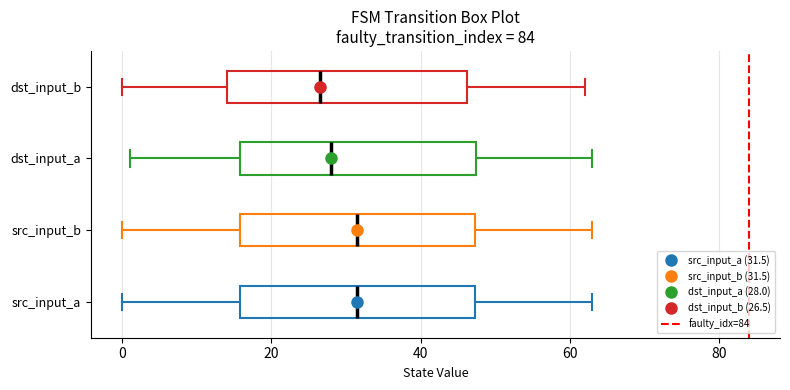

Reading bottom to top, read every box against the x-axis: the position of its median line, the range the box covers, and the ends of its whiskers. The values are not printed on the chart, so give them approximately, as read against the axis.

src_input_a: median 32, box 16 to 48, whiskers 0 to 64
src_input_b: median 32, box 16 to 48, whiskers 0 to 64
dst_input_a: median 28, box 16 to 48, whiskers 2 to 64
dst_input_b: median 26, box 14 to 46, whiskers 0 to 62